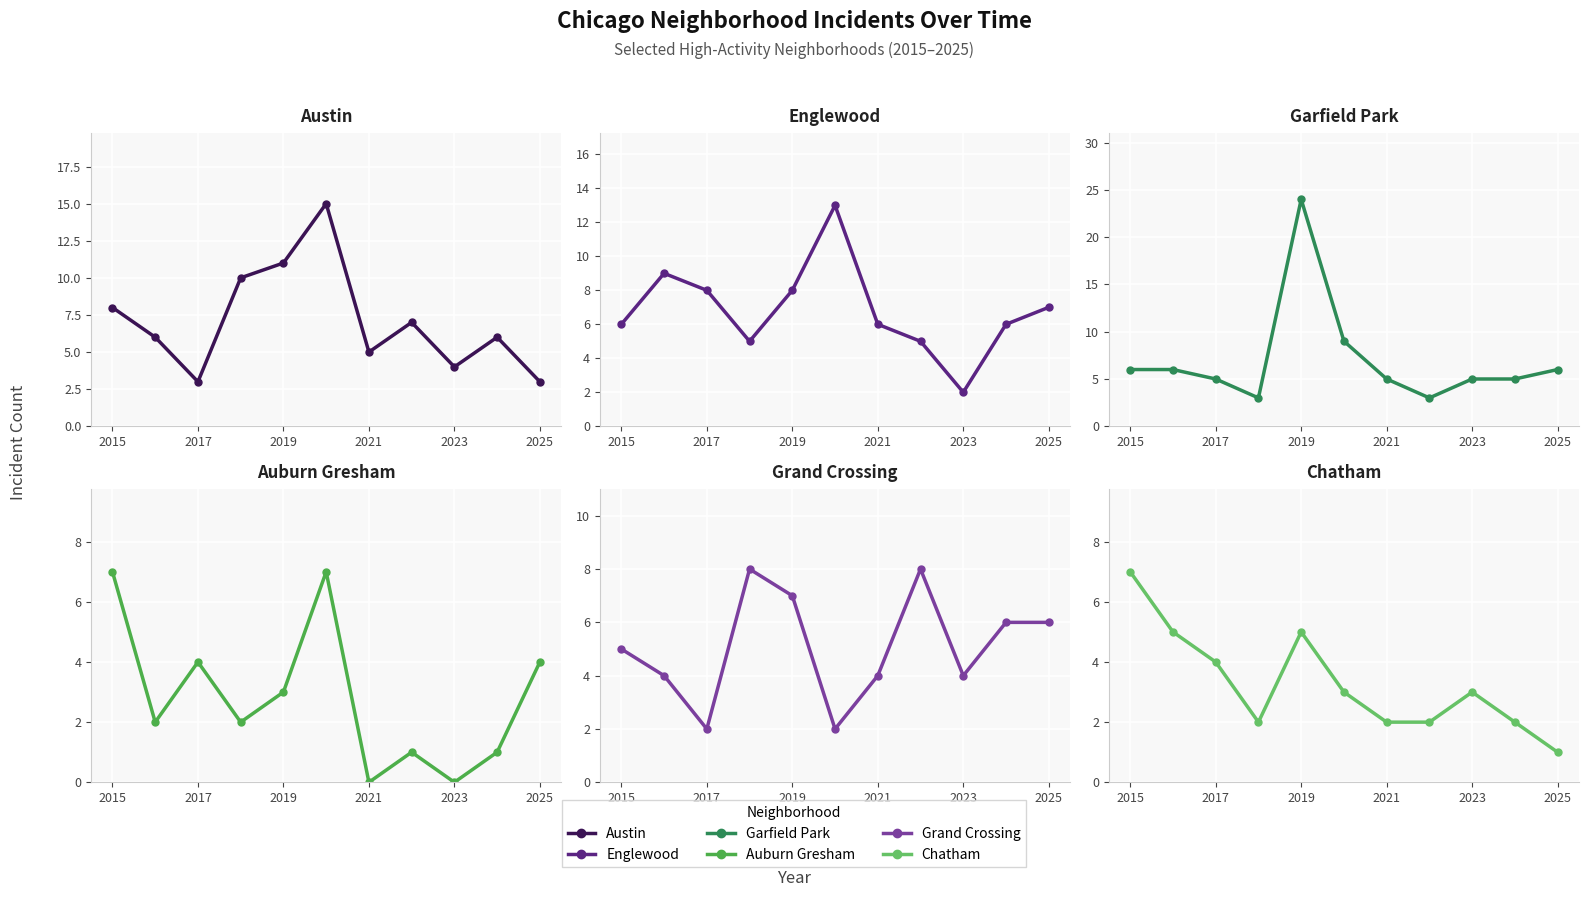

Read the Garfield Park value at 2015, to the nearest 10.

10